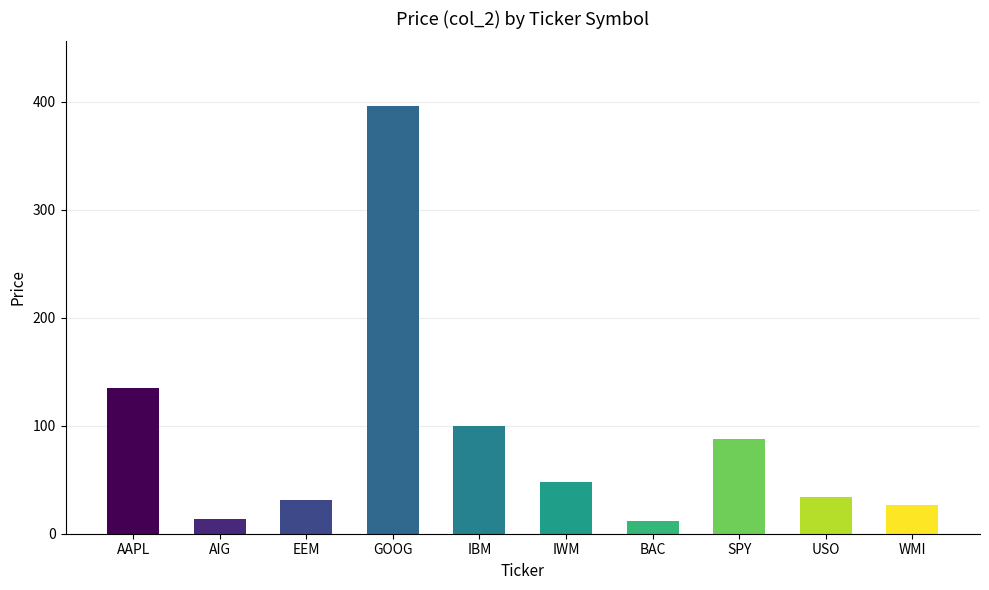

Between GOOG and WMI, which is larger?

GOOG